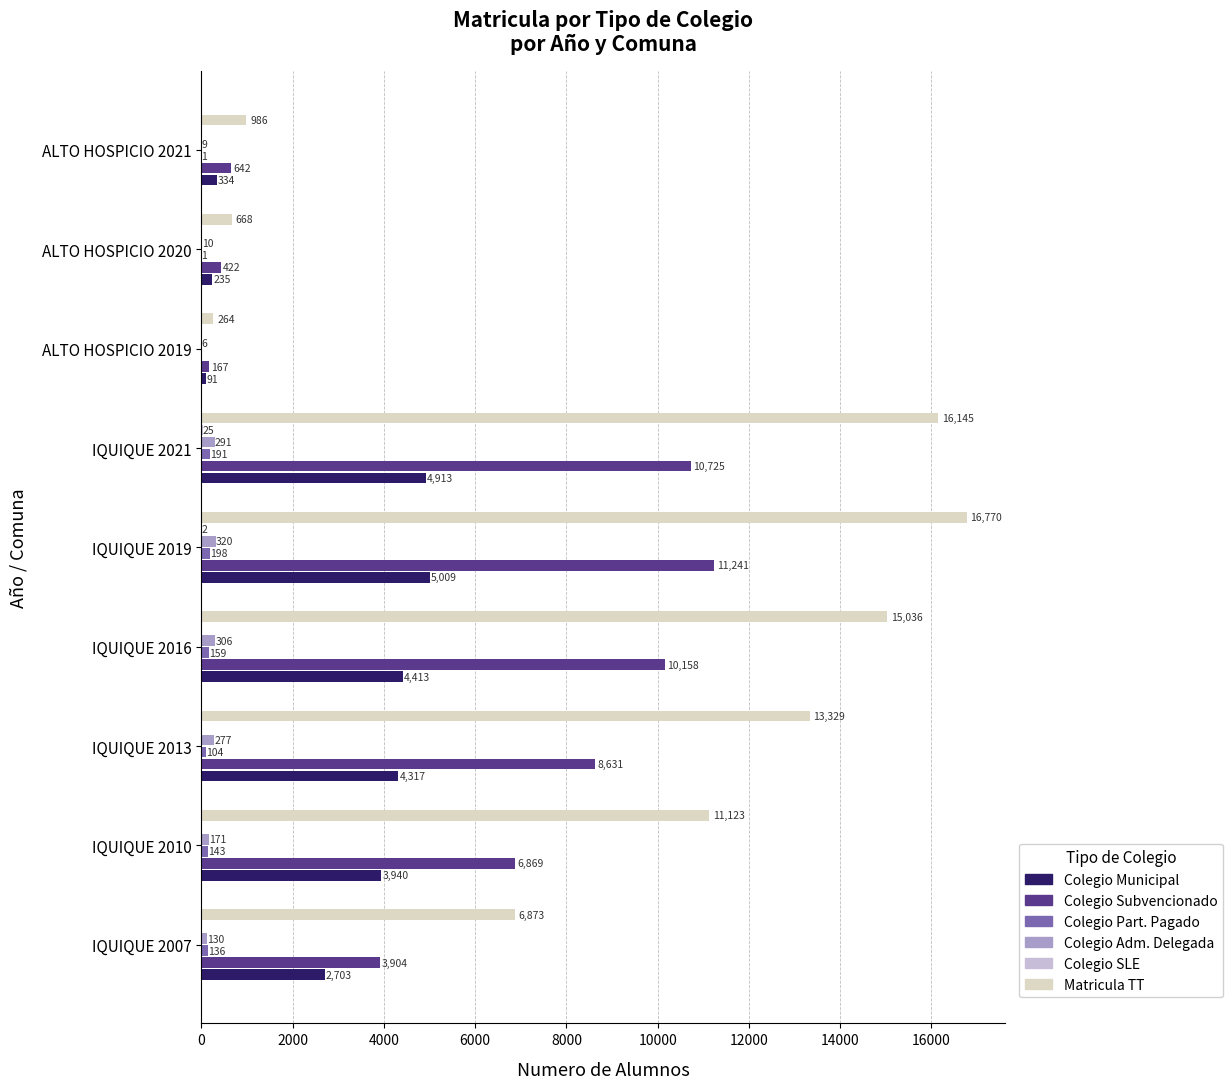

How many data points does each series have?

9